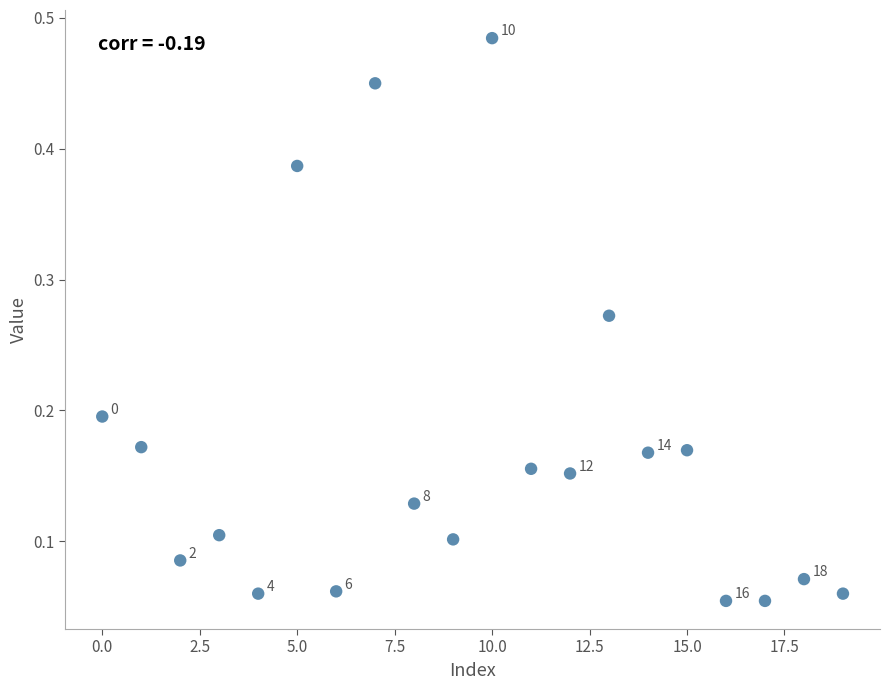

How many data points are displayed?

20